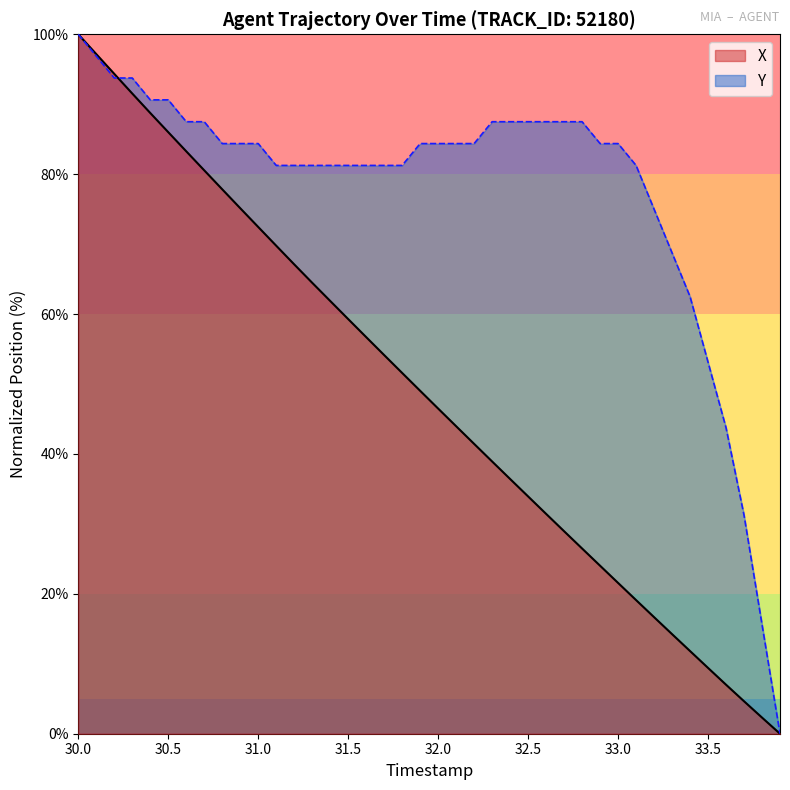

At 30.5, list the series in order from smallest to largest.

X, Y